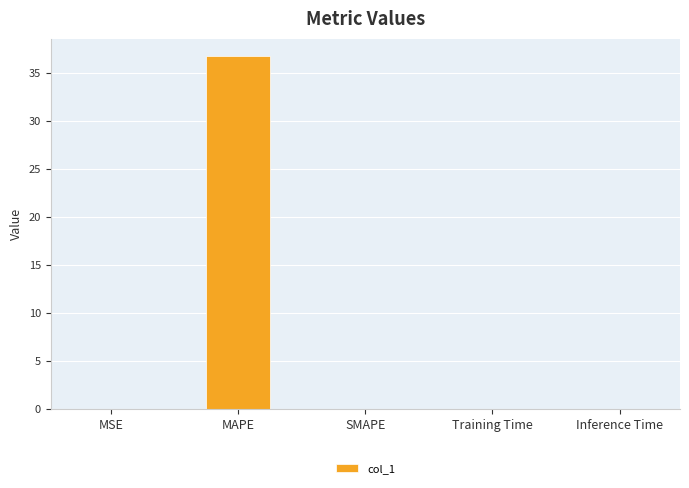

Between MSE and MAPE, which is larger?

MAPE